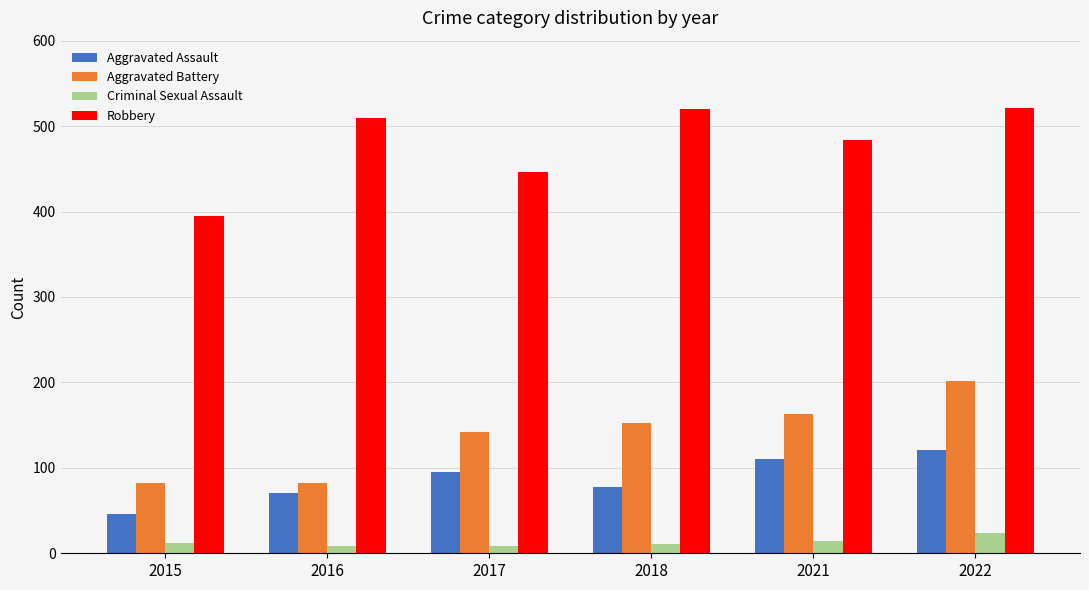

What is the minimum value shown in the chart?

8